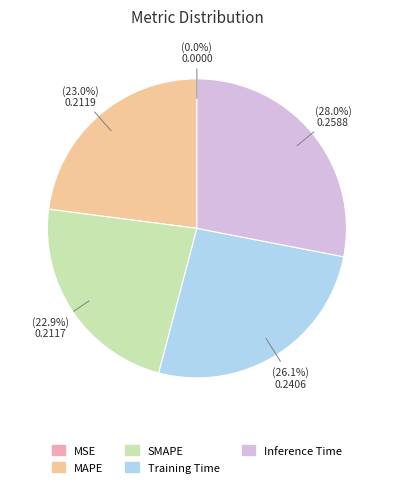

Which category has the biggest portion of the pie?

Inference Time